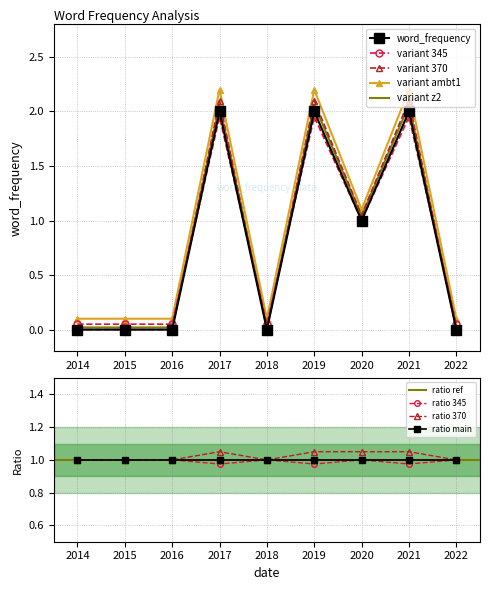

How many data points does each series have?

9